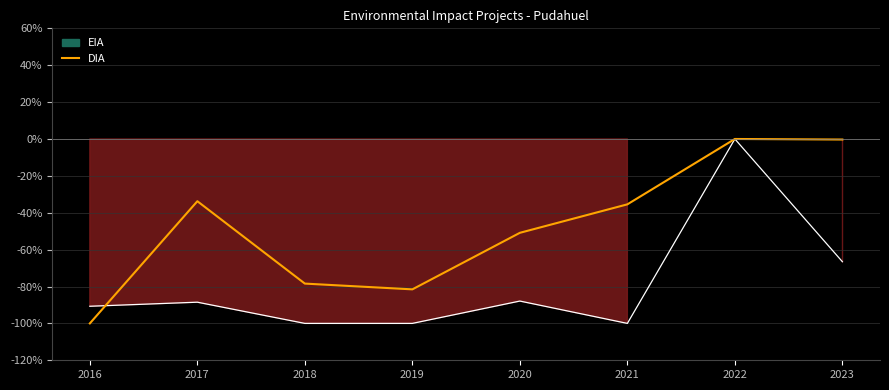

The value at 2017 is -12.3. True or false?

False